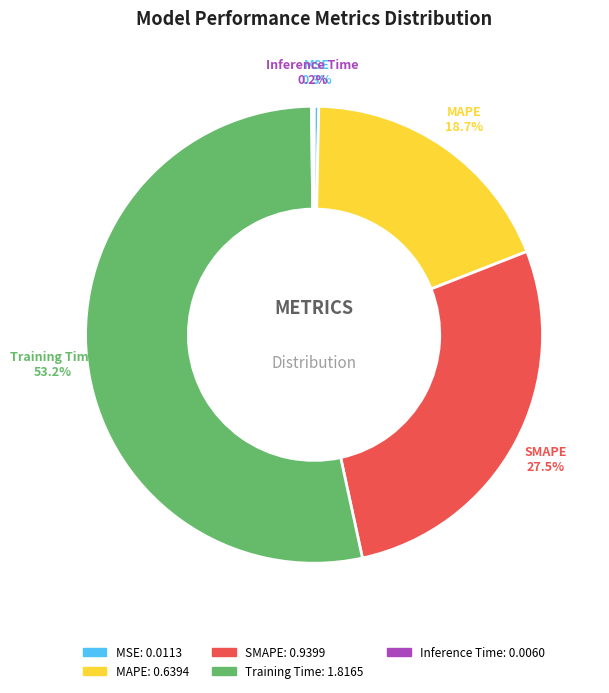

What portion of the pie excludes MAPE?

81.3%